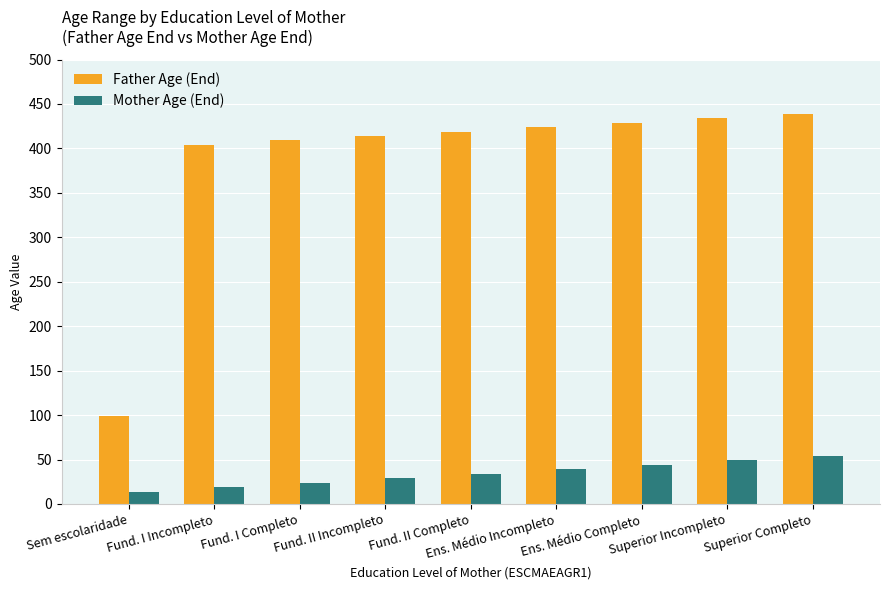

Count the number of categories in the chart.

9